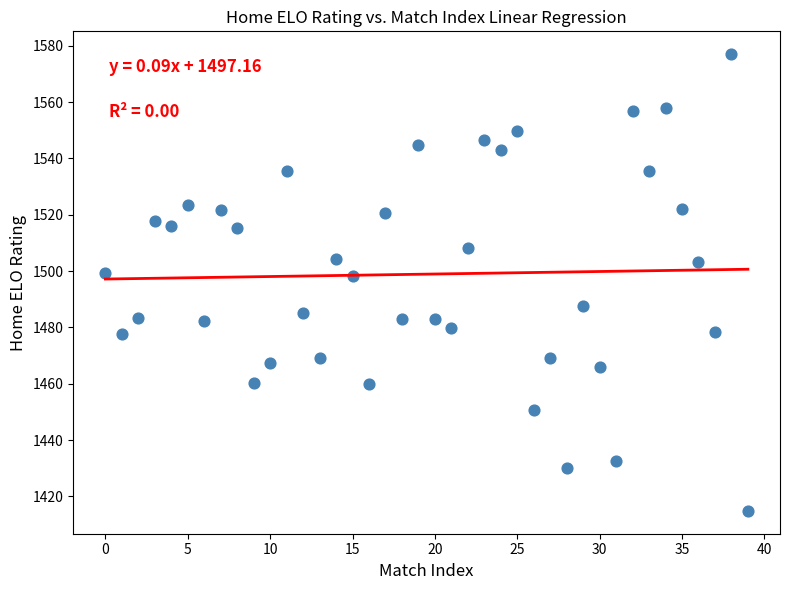

What is the range of Y values (max minus min)?

162.2